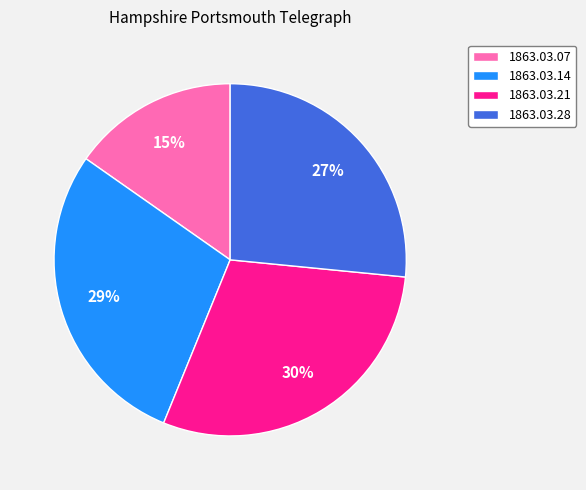

How many slices are in this pie chart?

4